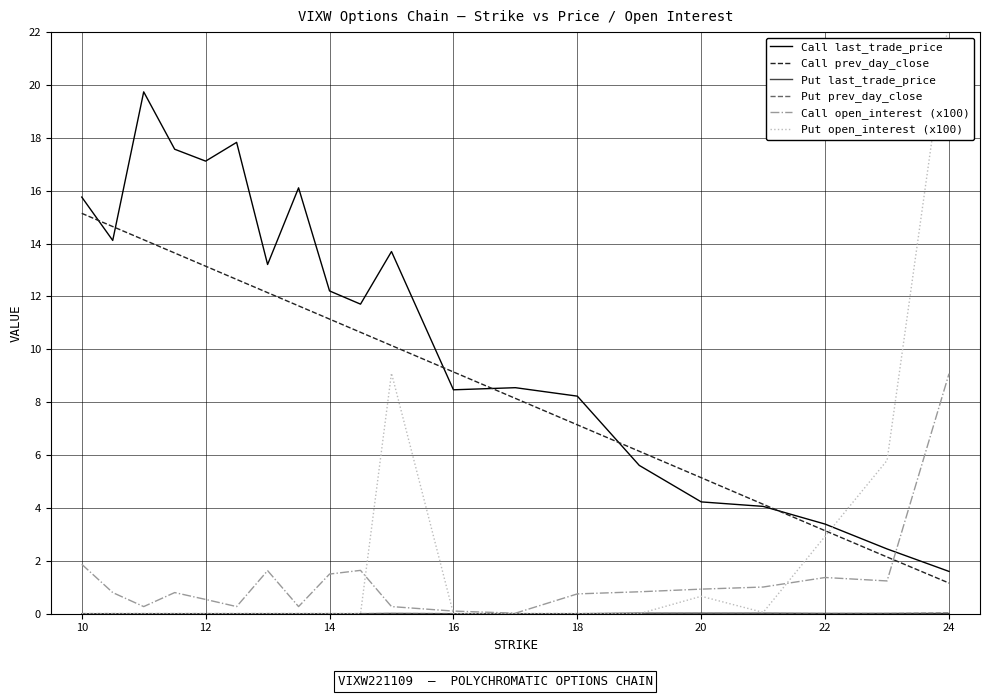

True or false: Call open_interest (x100) and Call last_trade_price intersect in this chart.

True